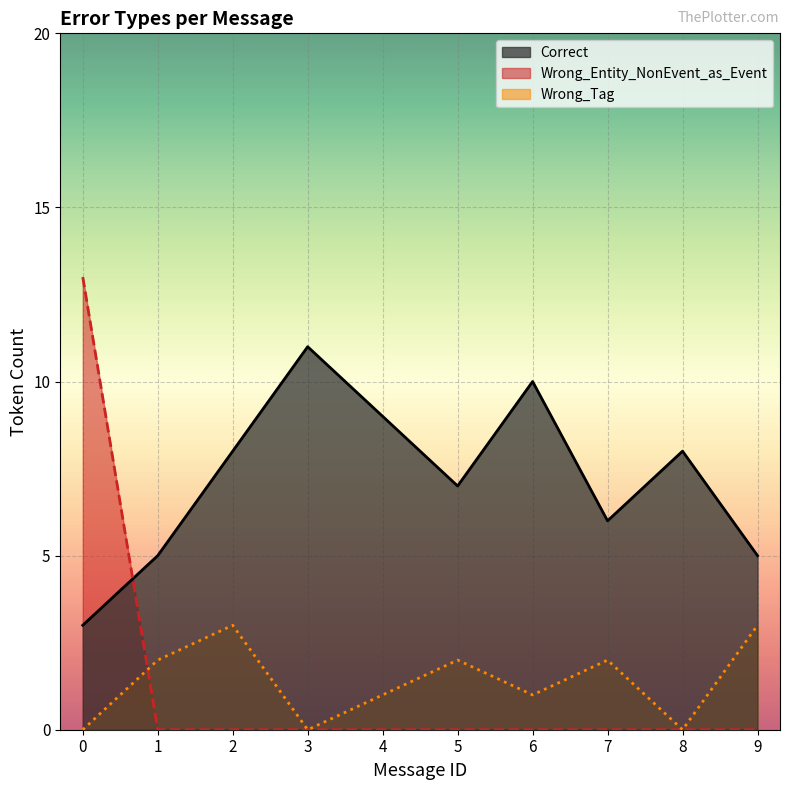

What is the value of the Wrong_Entity_NonEvent_as_Event point at the 1st from the left?

13